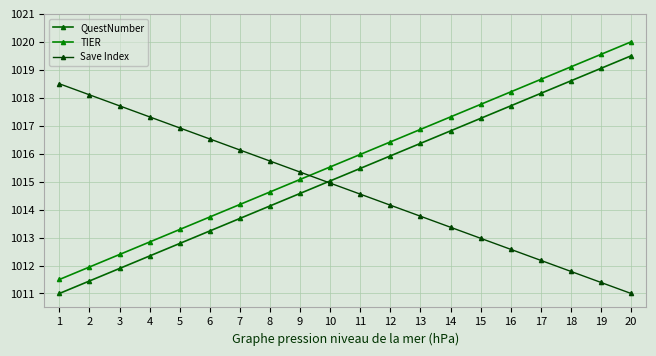

What value does the Save Index series have at 10?

1014.9